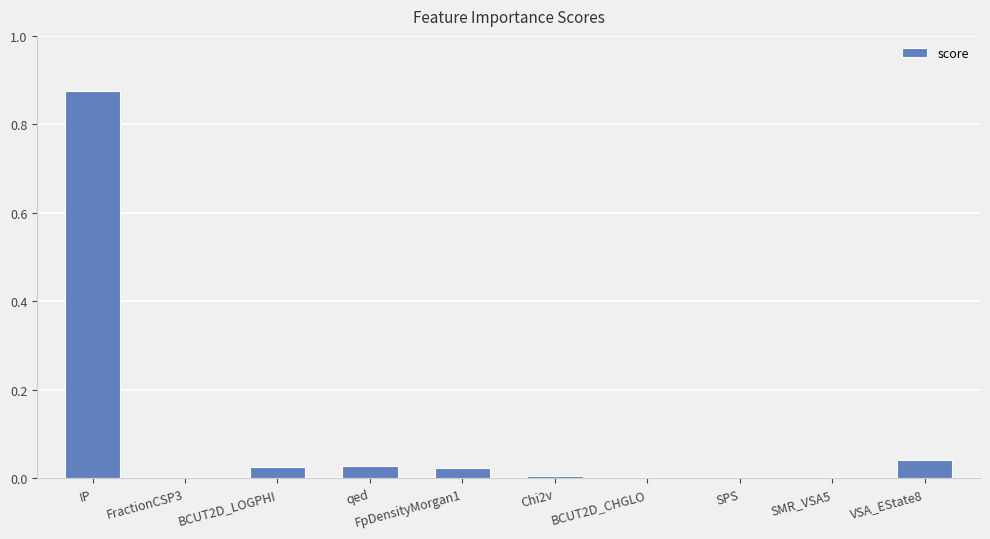

Is it true that the value at FractionCSP3 is 0.0?

True